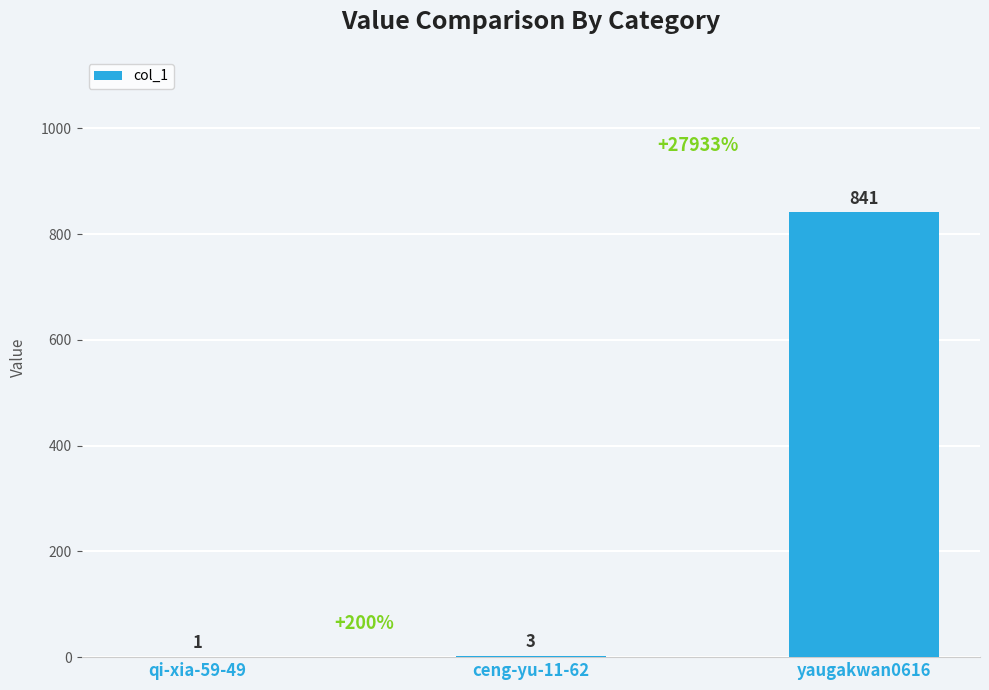

Which category has the highest value across all series?

yaugakwan0616